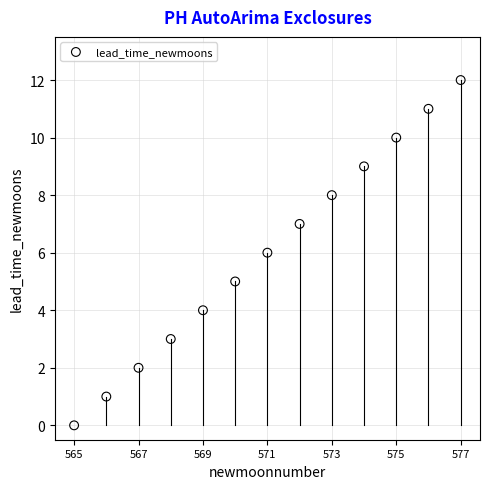

What is the range of Y values (max minus min)?

12